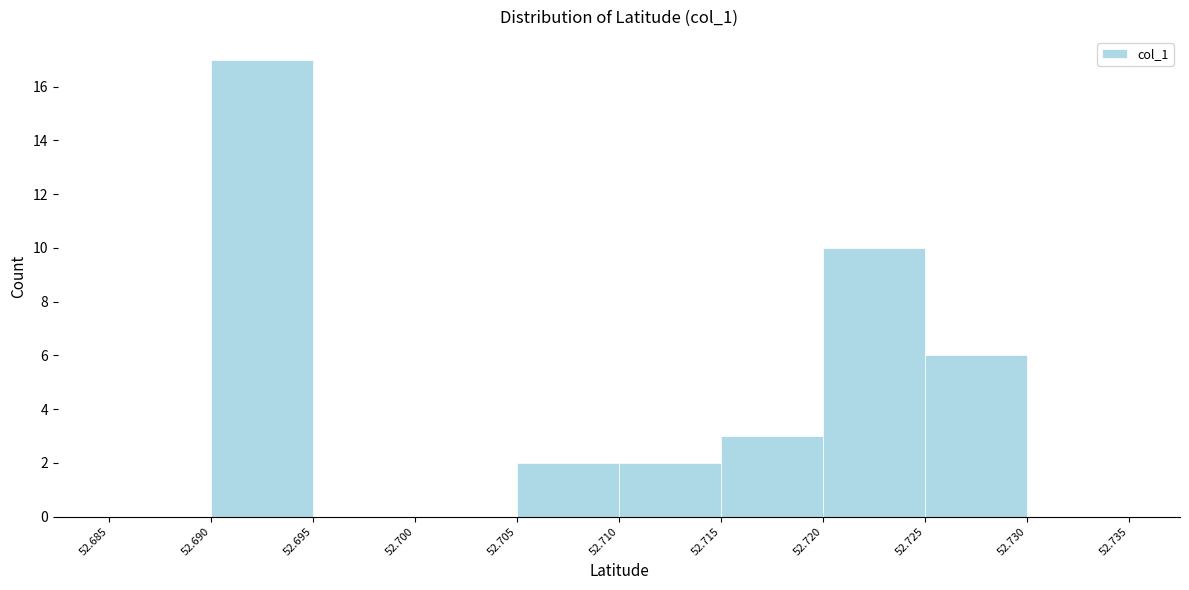

Reading left to right, list every bar in this chart as the range it spans on the x-axis followed by its height. The values are not printed on the chart, so give them approximately, as read against the axis.

52.685 to 52.690: 0
52.690 to 52.695: 17
52.695 to 52.700: 0
52.700 to 52.705: 0
52.705 to 52.710: 2
52.710 to 52.715: 2
52.715 to 52.720: 3
52.720 to 52.725: 10
52.725 to 52.730: 6
52.730 to 52.735: 0